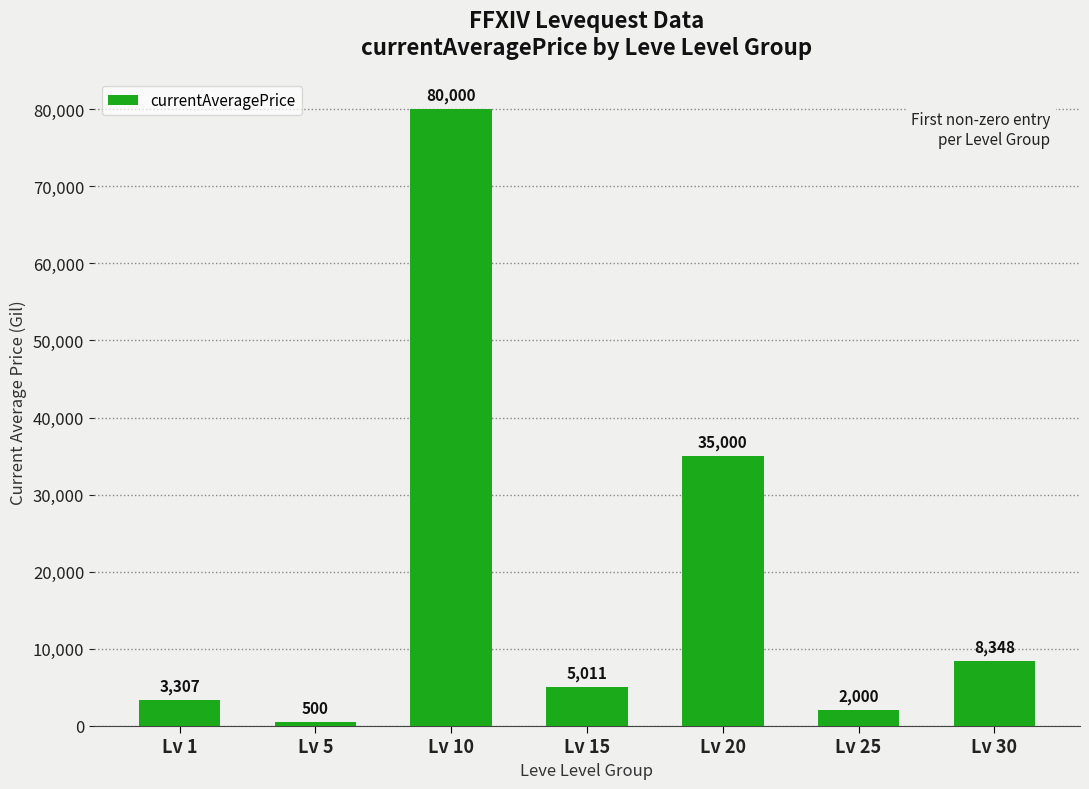

The value at Lv 10 is 54824. True or false?

False